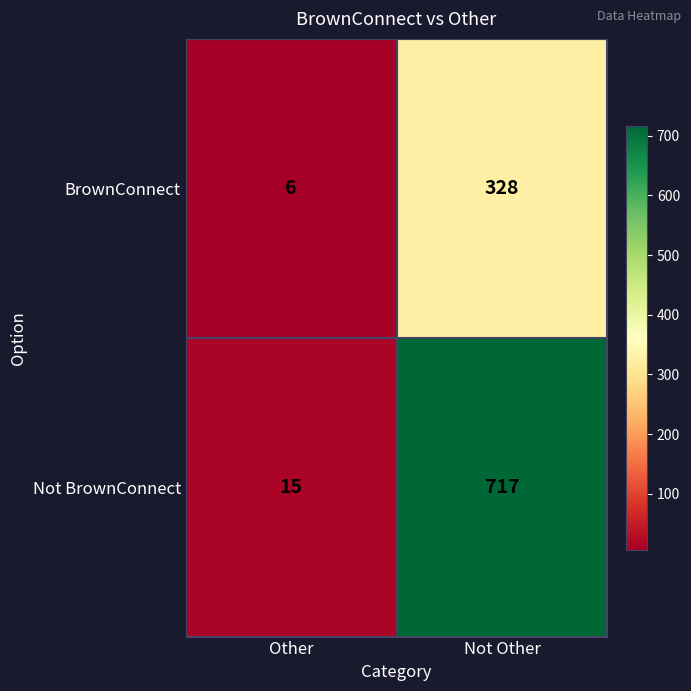

What is the difference between the maximum and minimum values in the Not BrownConnect series?

702